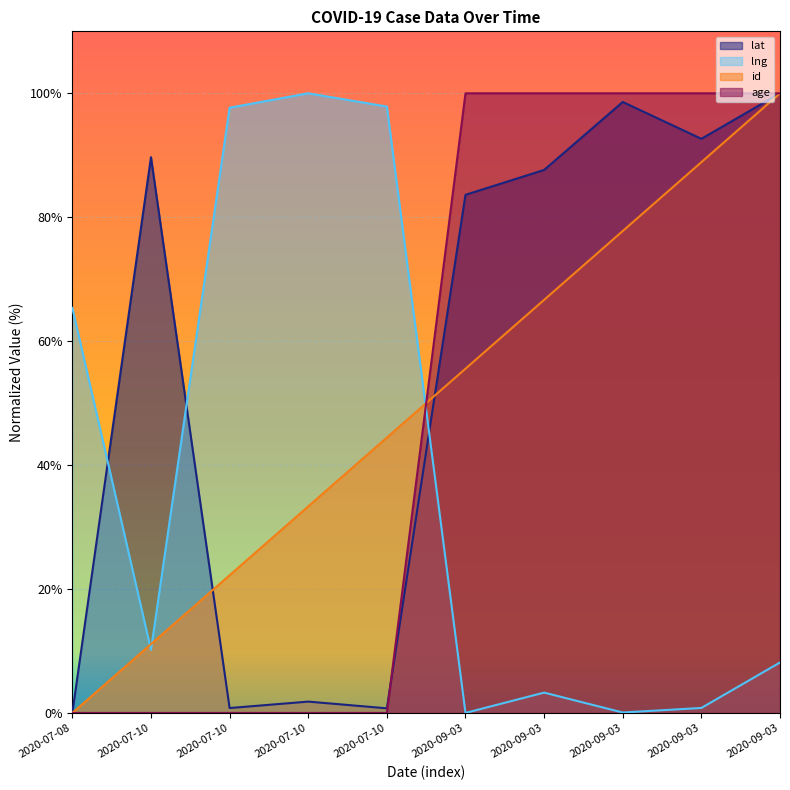

At which label does age reach its minimum?

2020-07-08